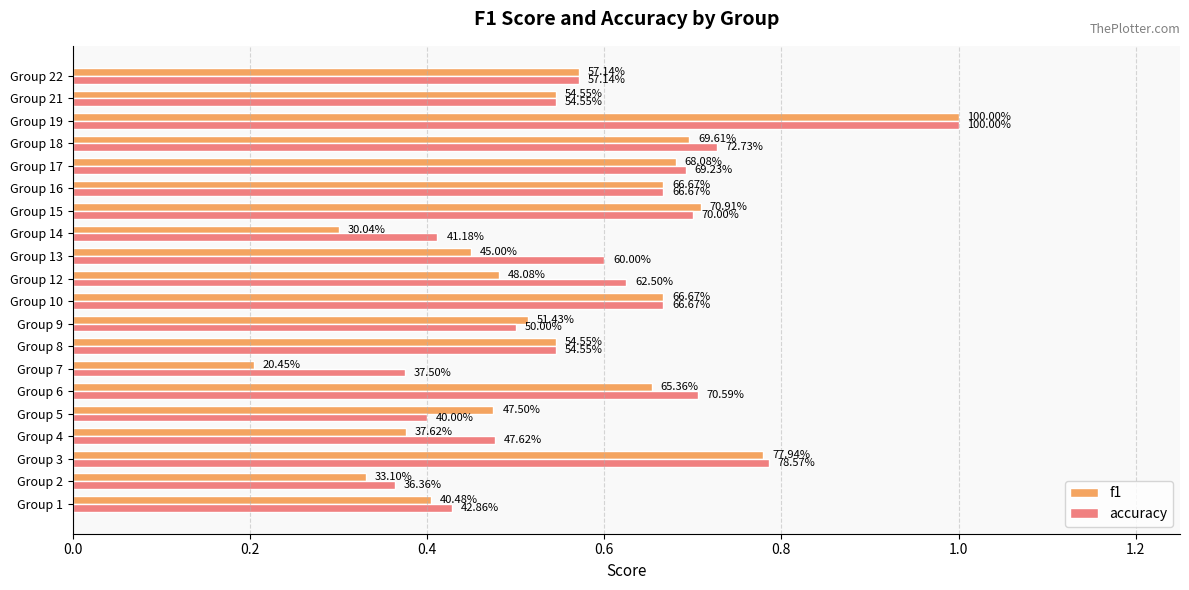

Does the chart contain stacked bars?

No